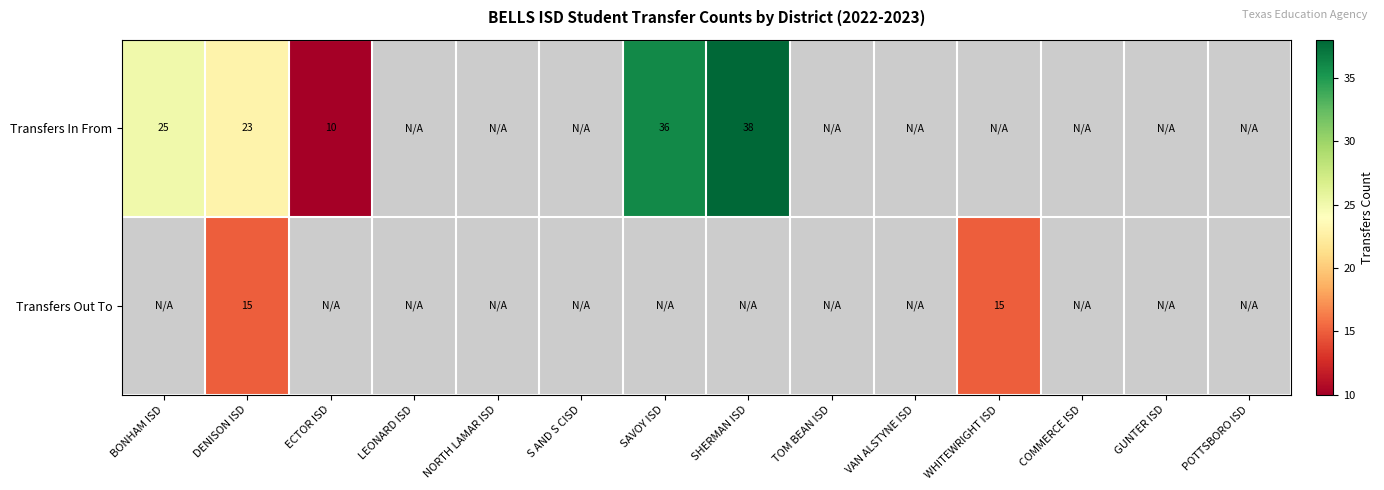

Is it true that Transfers In From equals 14 at DENISON ISD?

False